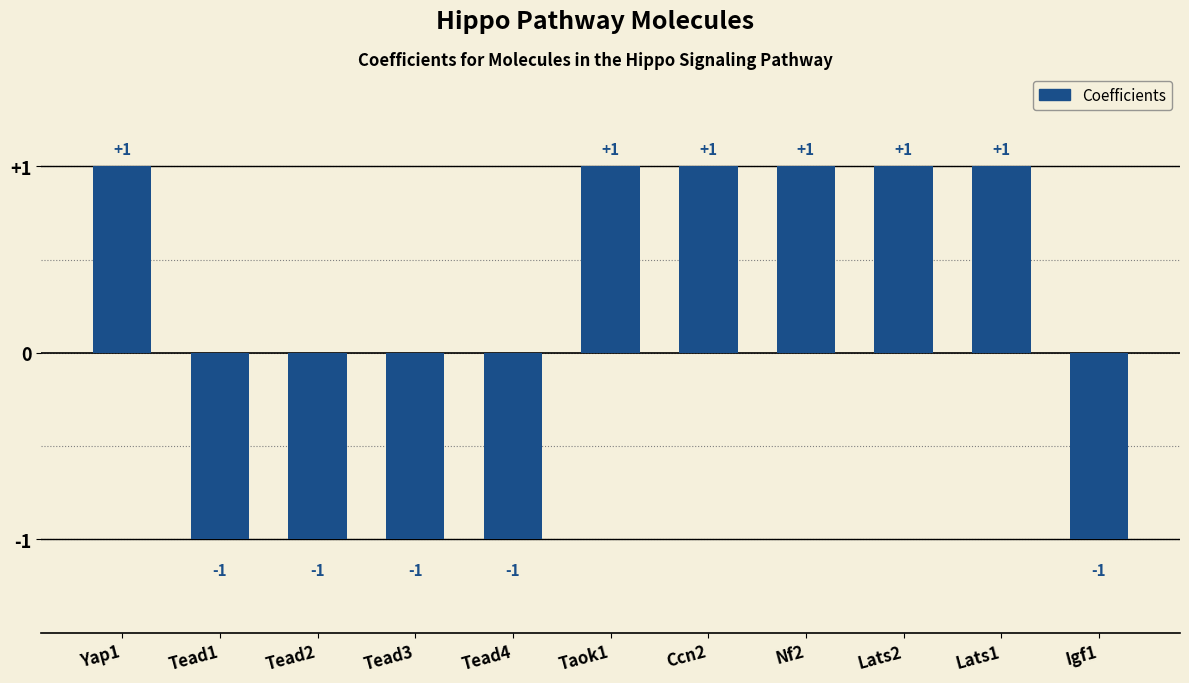

How many values are below zero?

5